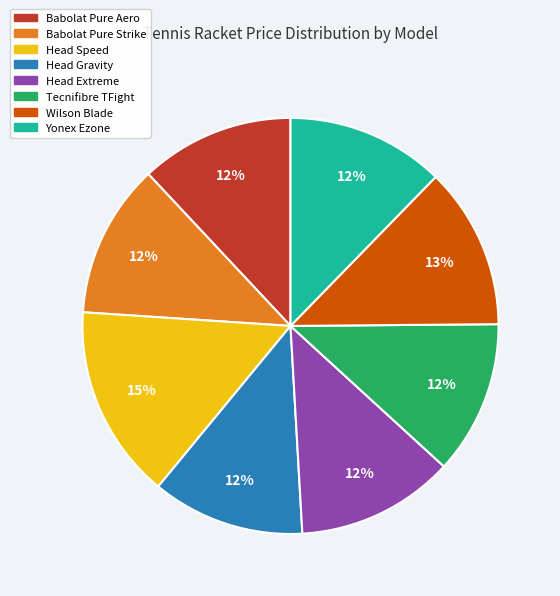

Do Head Speed and Wilson Blade together represent more than half of the pie?

No